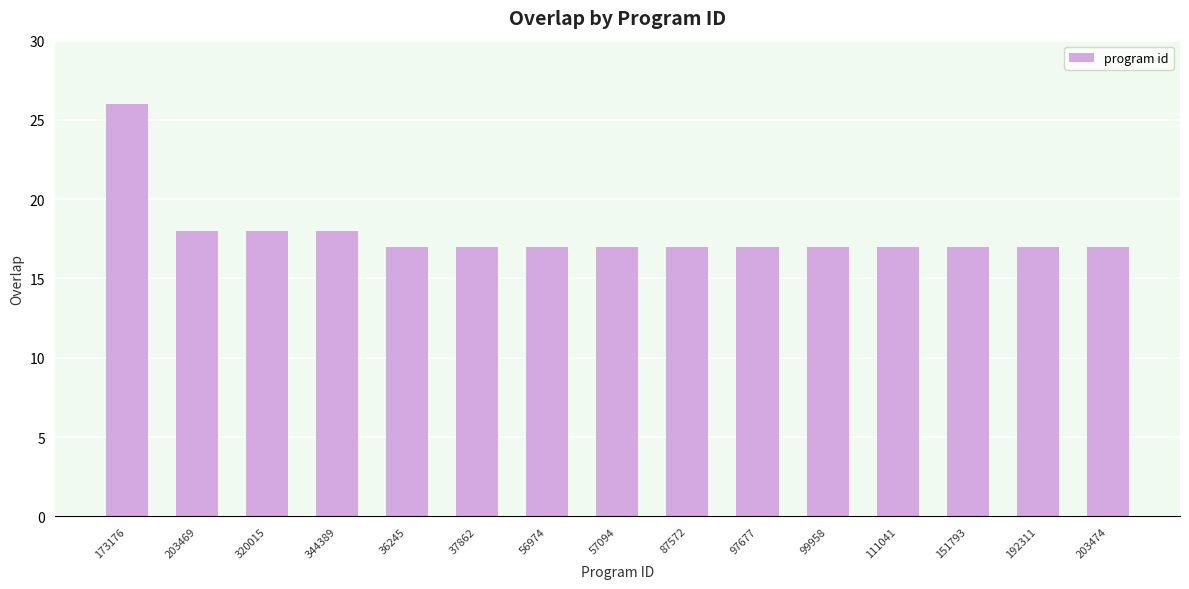

What is the label of the 6th bar from the left?

37862